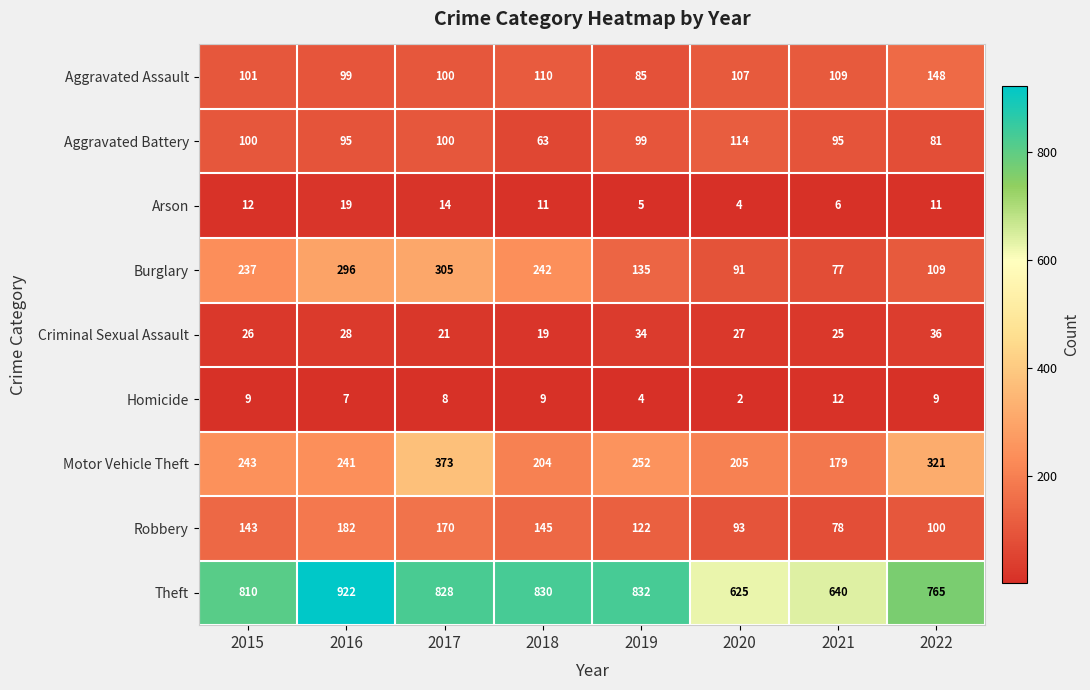

What is the difference between the highest and lowest values at 2016?

915